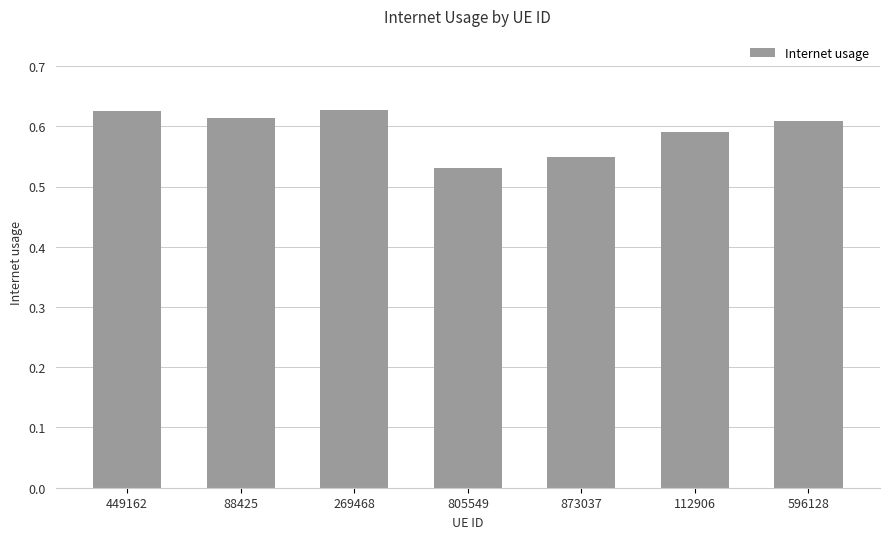

What is the difference between the maximum and second lowest values?

0.1